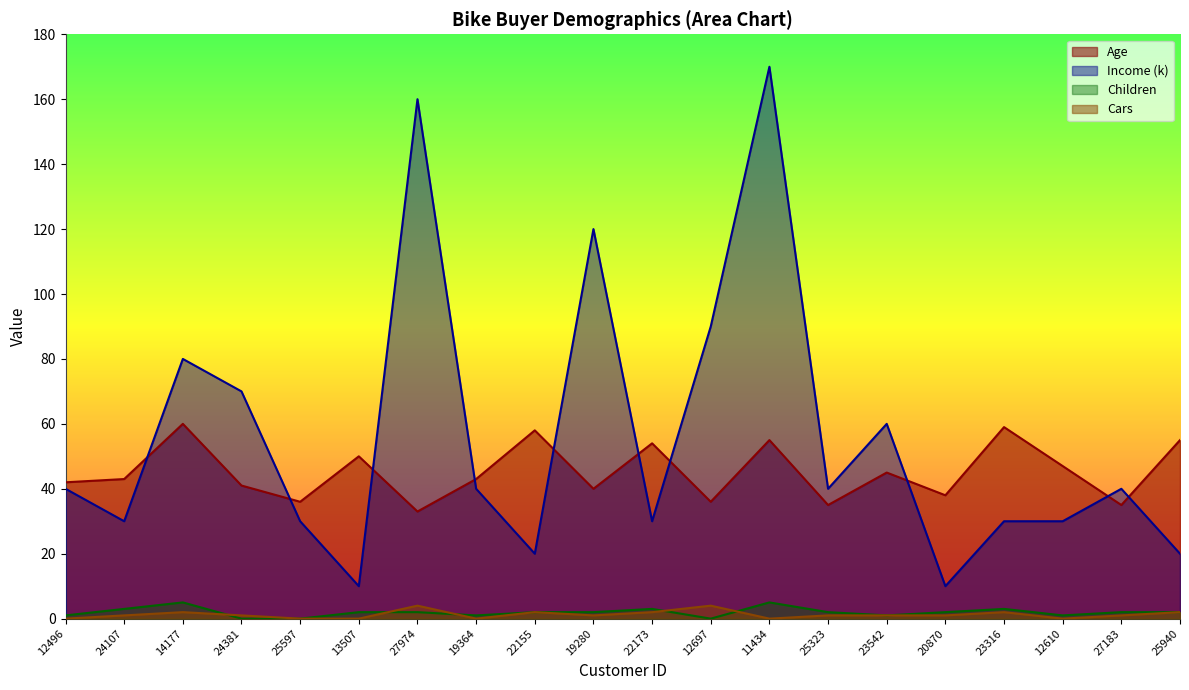

What is the greatest value displayed?

170